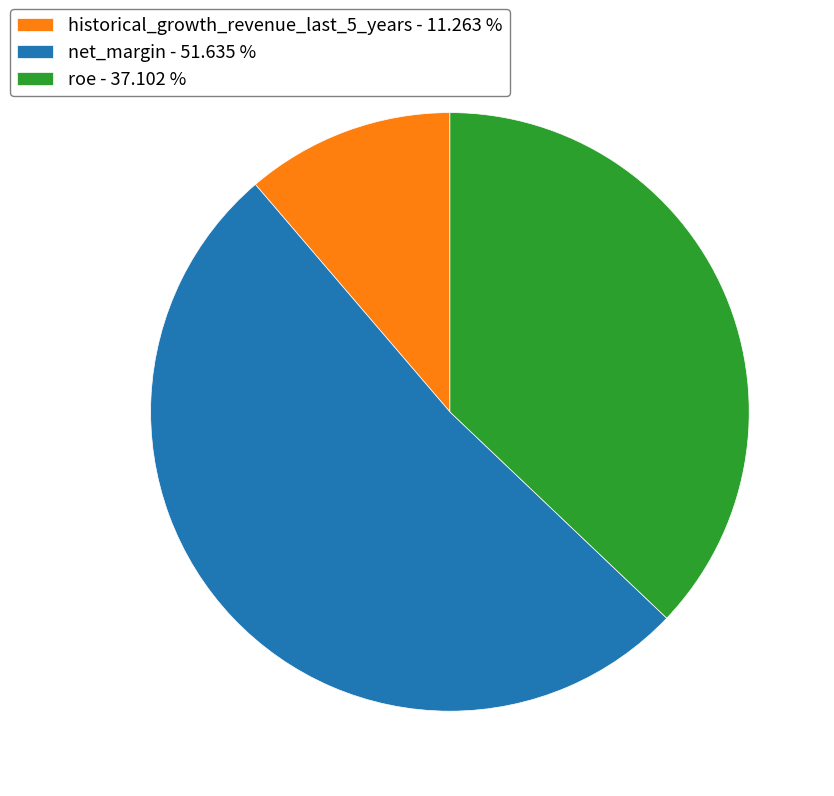

Is it true that historical_growth_revenue_last_5_years is 11% of the pie?

True